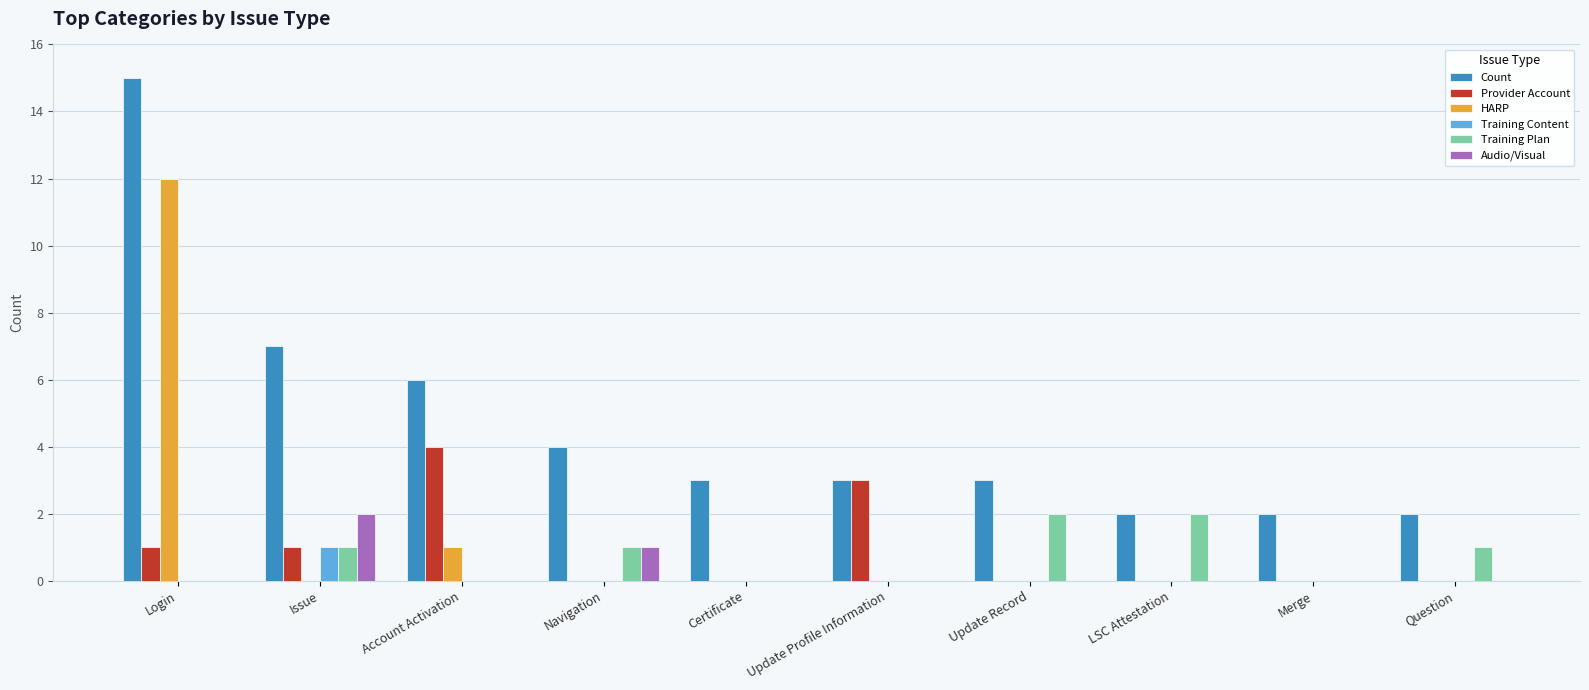

What is the greatest value displayed?

15